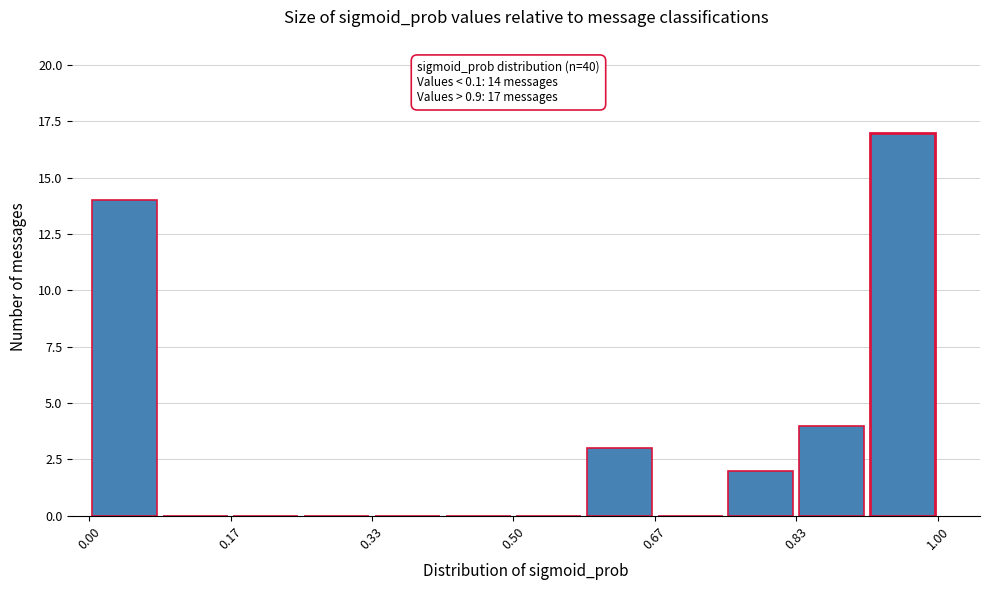

Over which range of the x-axis is the bar tallest?

0.92 to 1.00